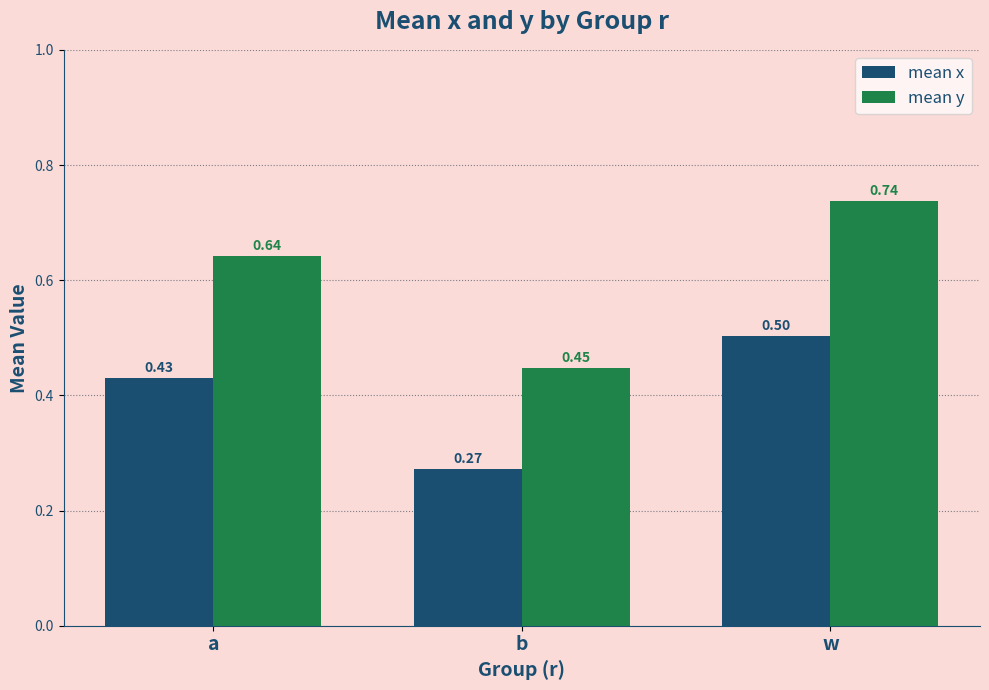

True or false: mean y has a value of 0.7 at b.

False